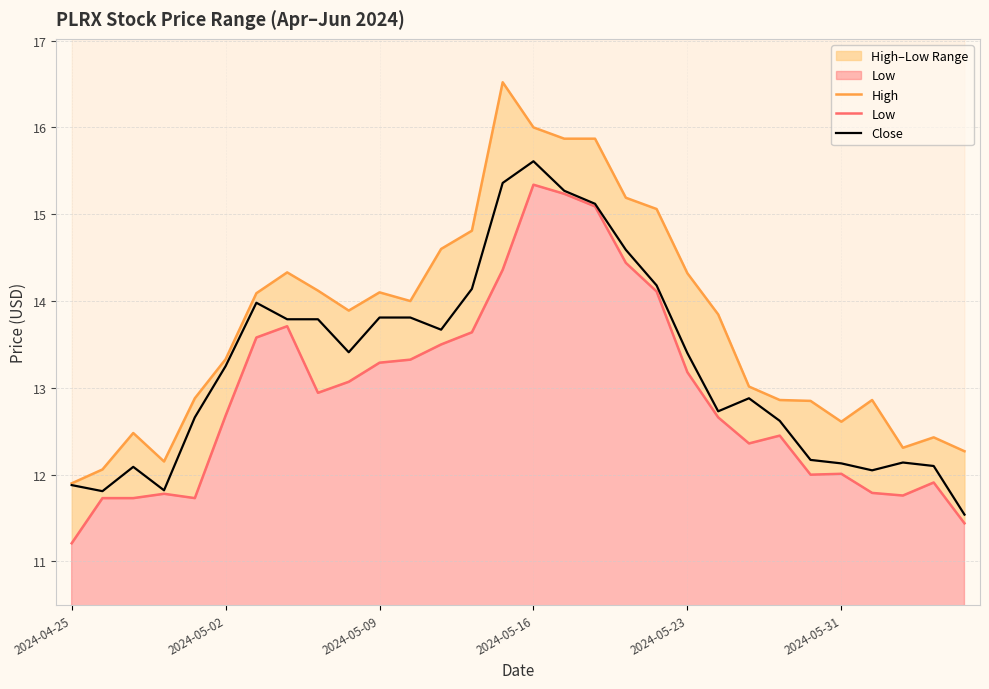

At which label does Close reach its peak?

2024-05-16